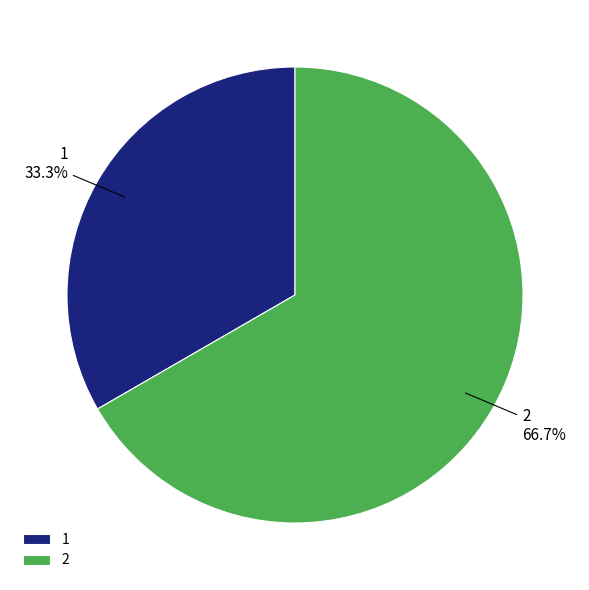

Combined, do 1 and 2 account for over 50%?

Yes